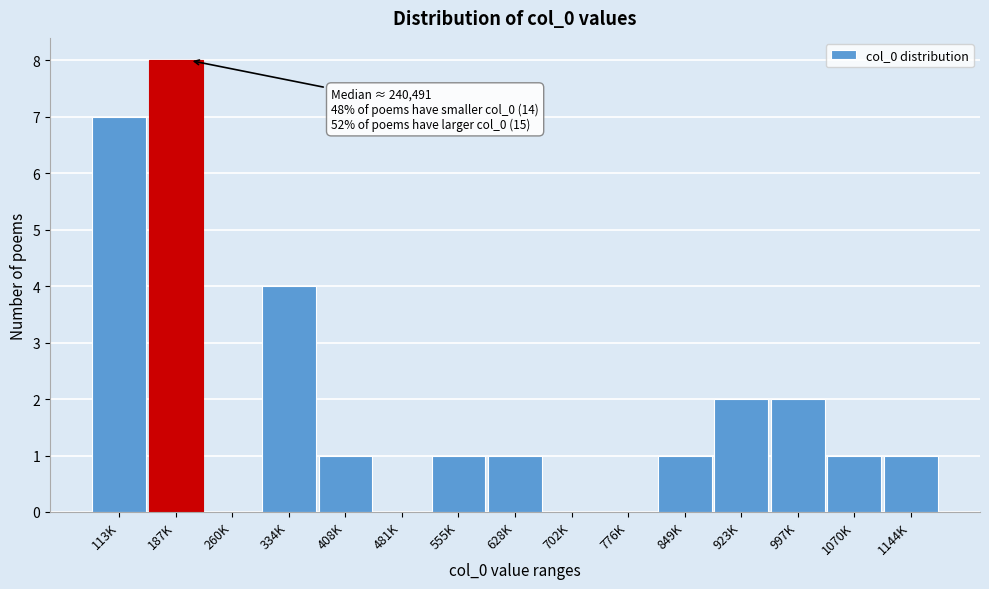

Reading left to right, transcribe all the data shown in this chart.

113K=7	187K=8	260K=0	334K=4	408K=1	481K=0	555K=1	628K=1	702K=0	776K=0	849K=1	923K=2	997K=2	1070K=1	1144K=1